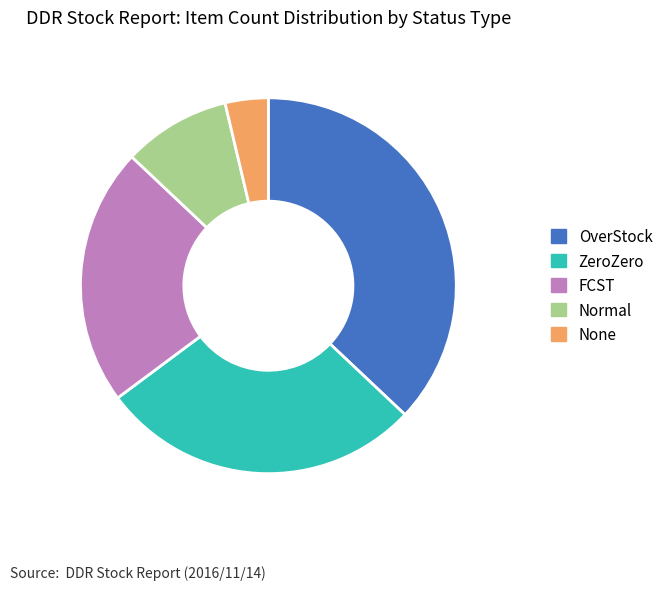

The ZeroZero slice represents 17% of the pie. True or false?

False